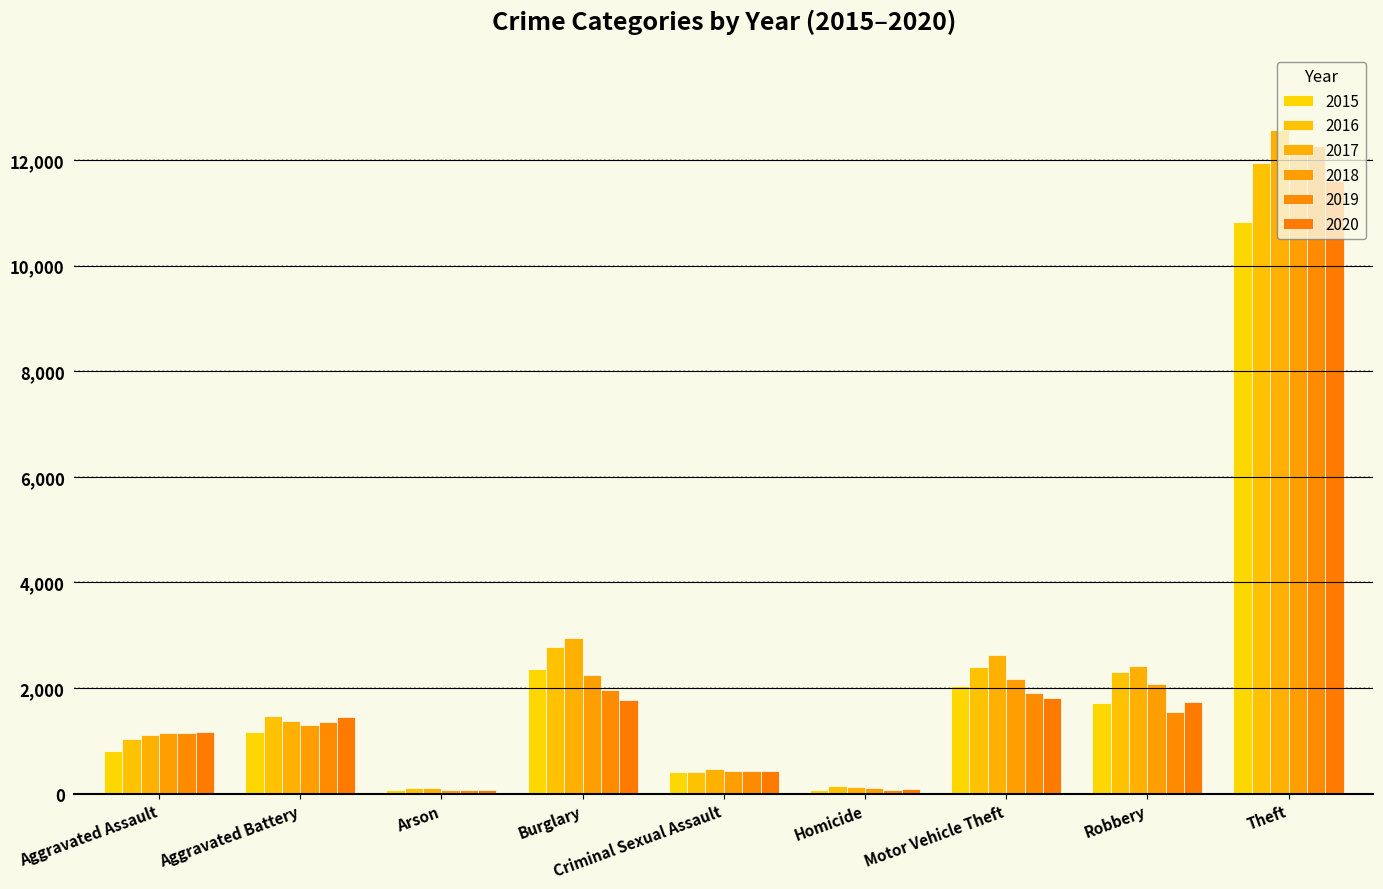

What is the approximate value of 2018 at Aggravated Battery, to the nearest 100?

1300